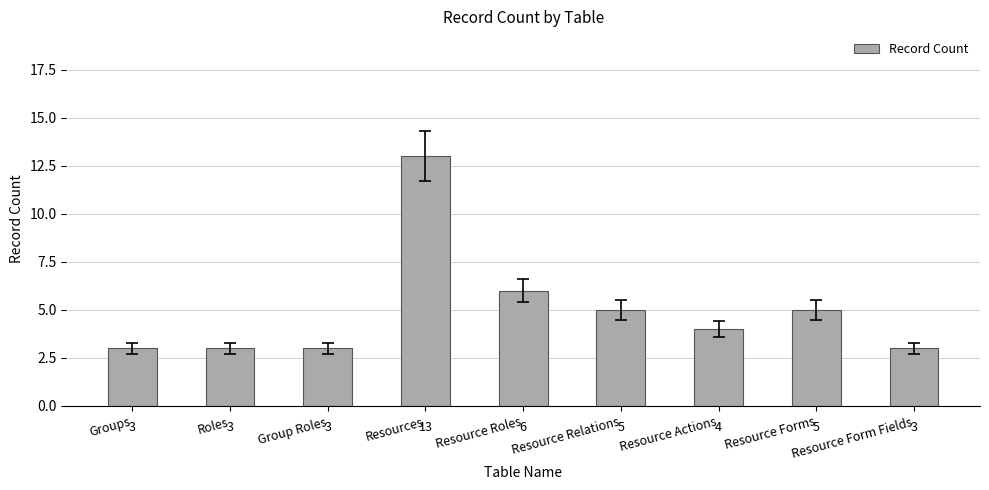

Read the value at Resource Form Fields.

3